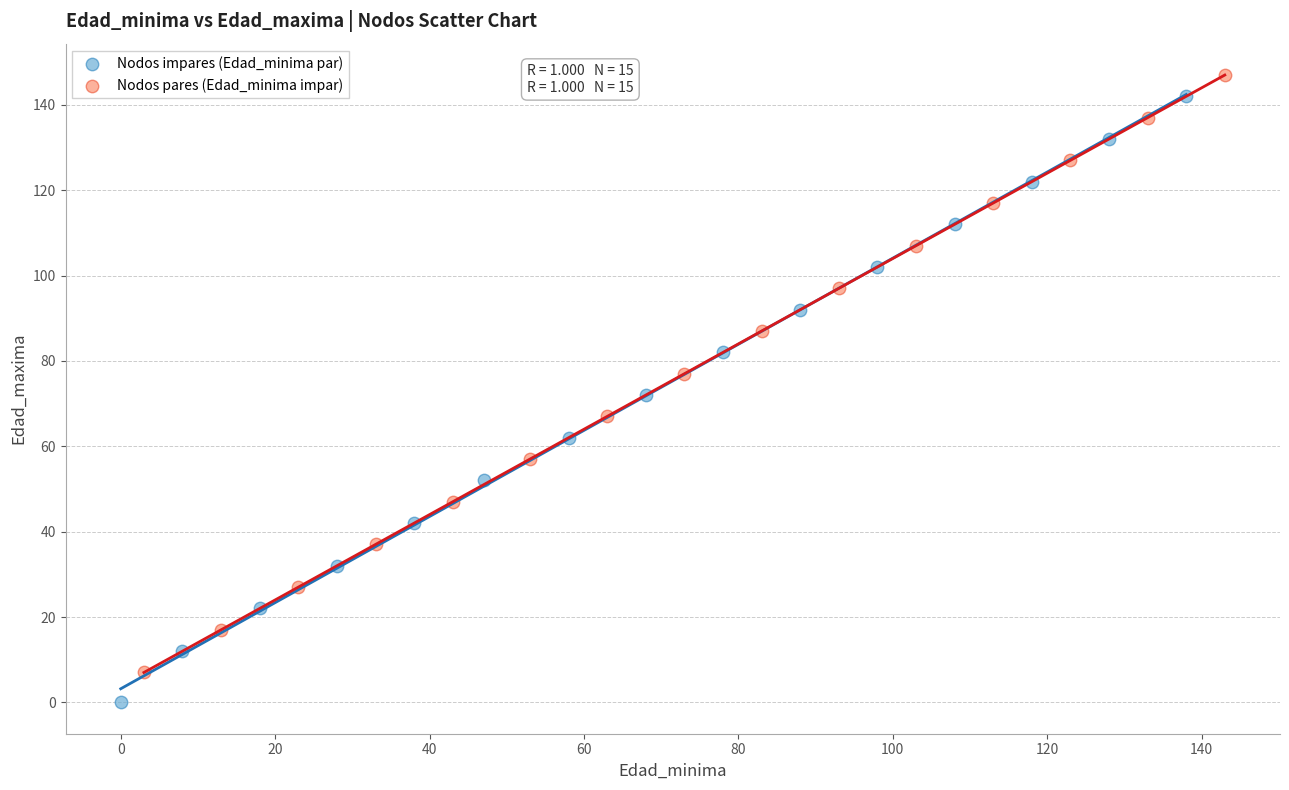

Which series reaches the minimum Y coordinate?

Nodos impares (Edad_minima par)